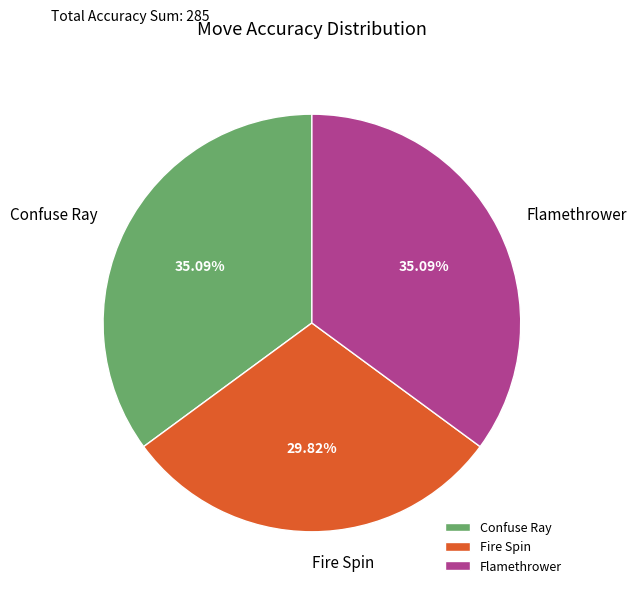

What percentage is the Fire Spin slice, to the nearest percent?

30%